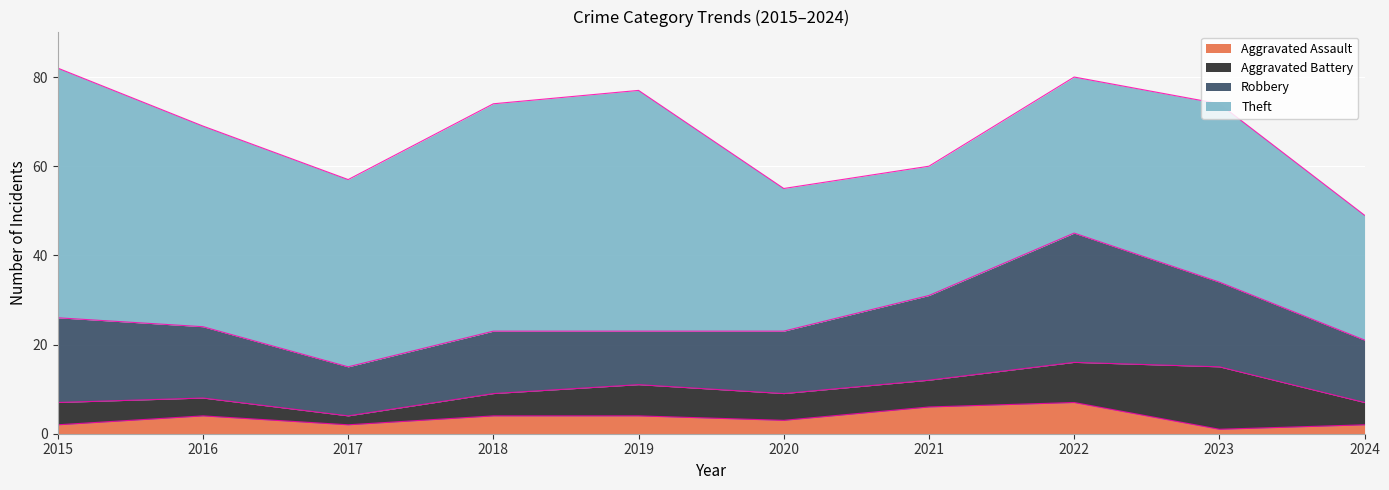

True or false: Robbery and Aggravated Battery cross at least once.

False